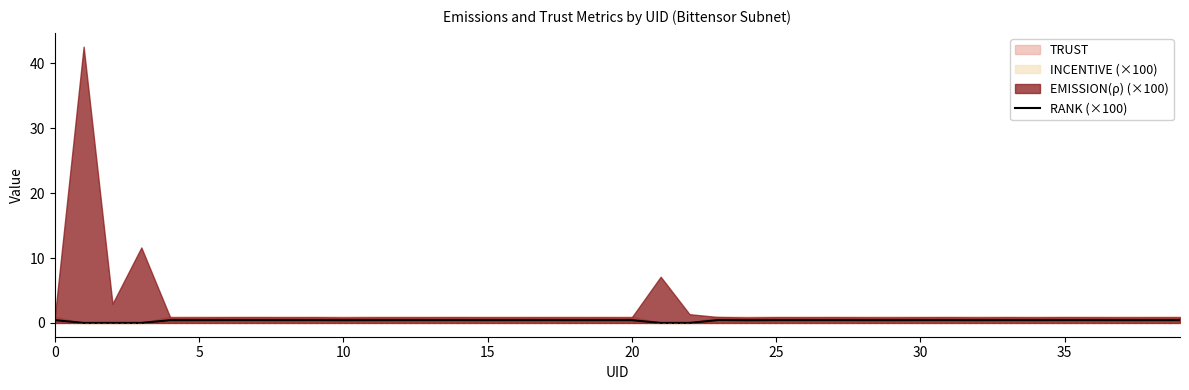

Is it true that the value at 35 is 0.4?

True